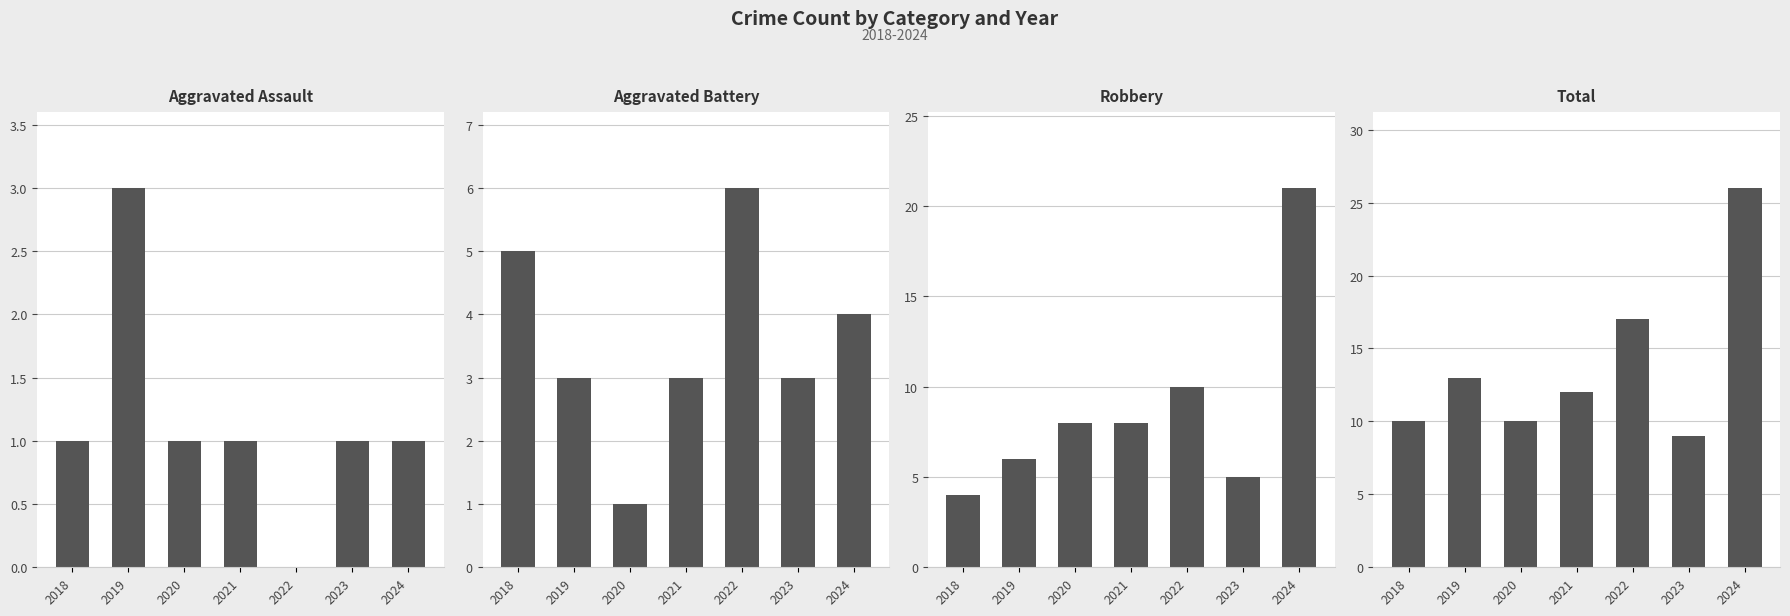

How many bars are there in each group?

4